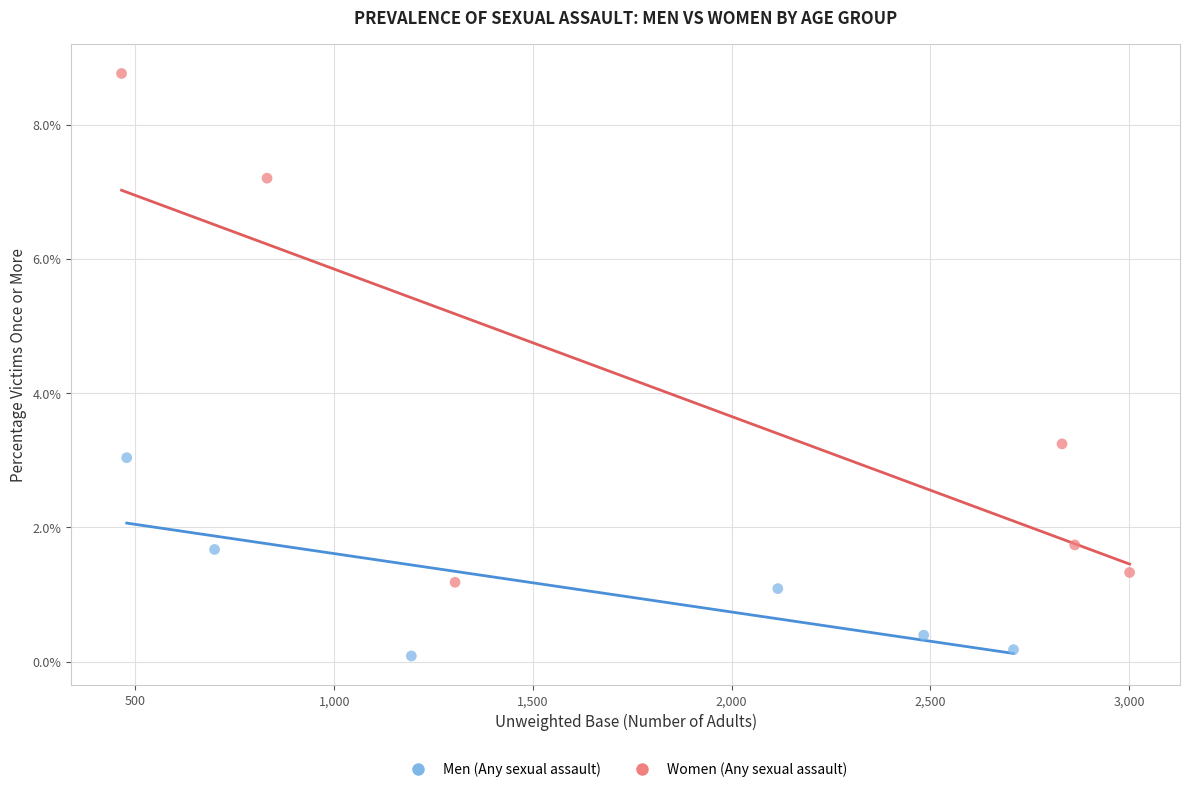

Which series reaches the maximum Y coordinate?

Women (Any sexual assault)